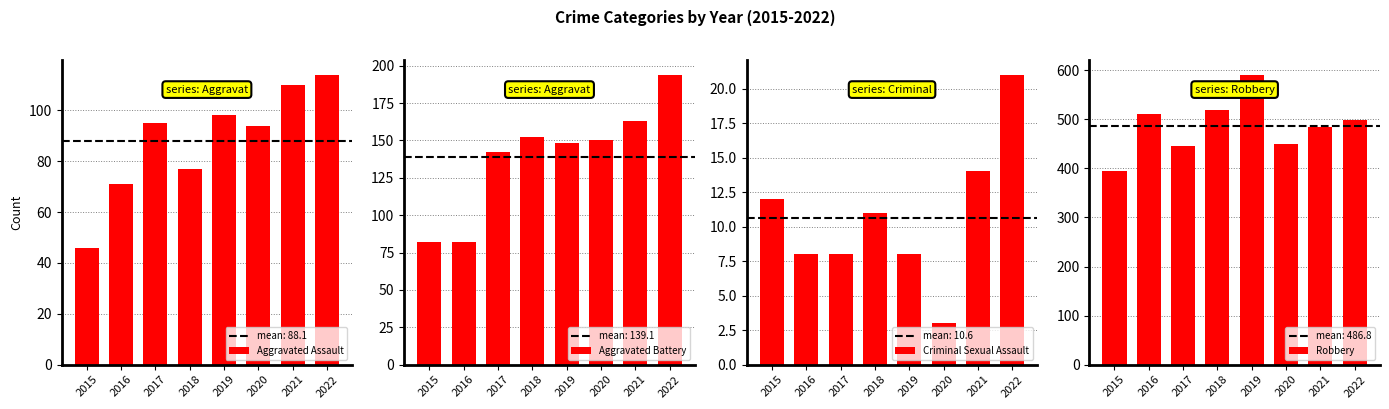

Which series changed the most between 2020 and 2021?

Robbery